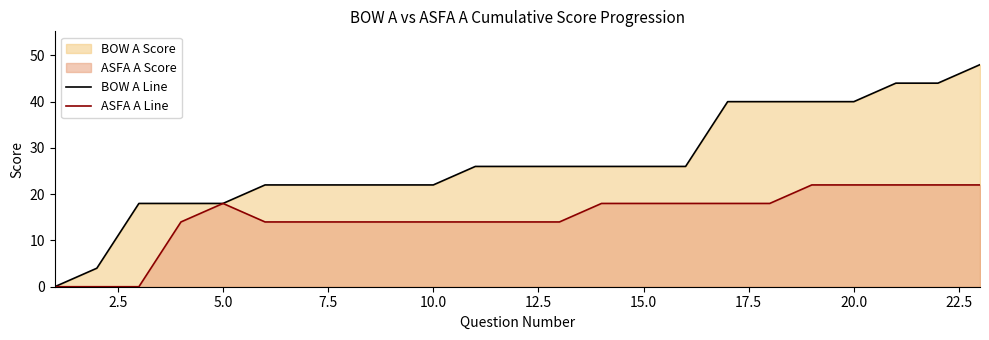

True or false: ASFA A Line and BOW A Line intersect in this chart.

False